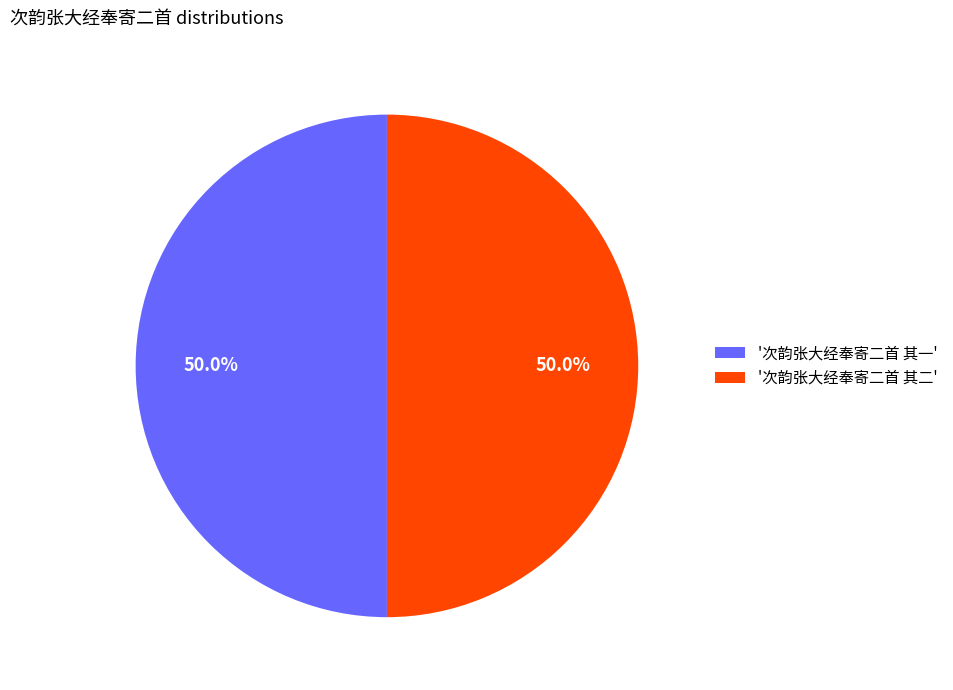

Is the sum of '次韵张大经奉寄二首 其二' and '次韵张大经奉寄二首 其一' greater than half?

Yes